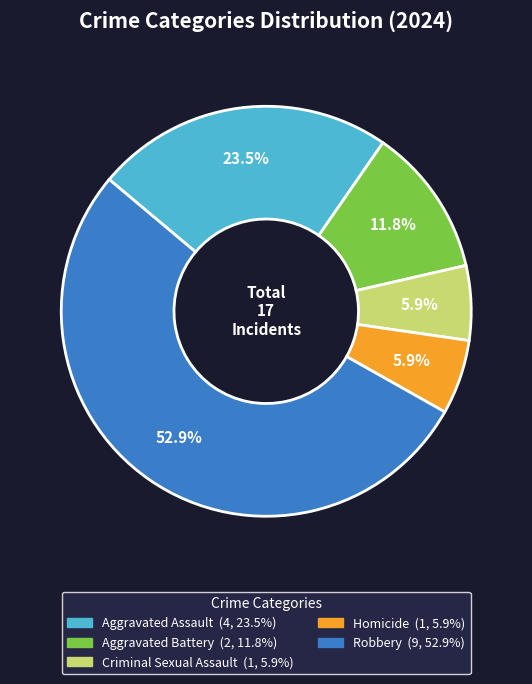

To the nearest percent, what is the combined percentage of Homicide and Aggravated Battery?

18%